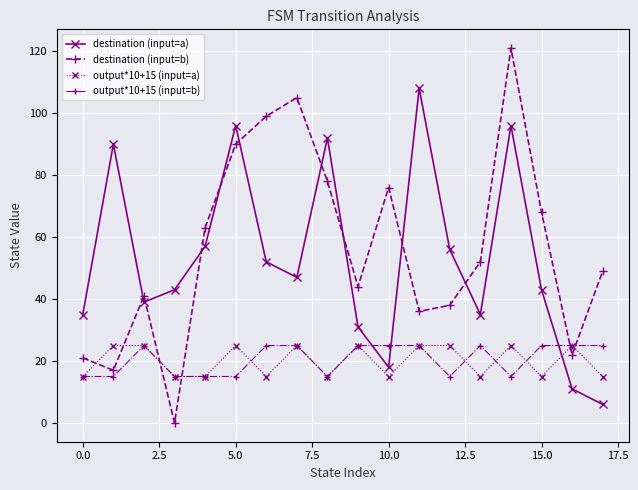

What is the difference between the second highest and second lowest values in the output*10+15 (input=b) series?

10